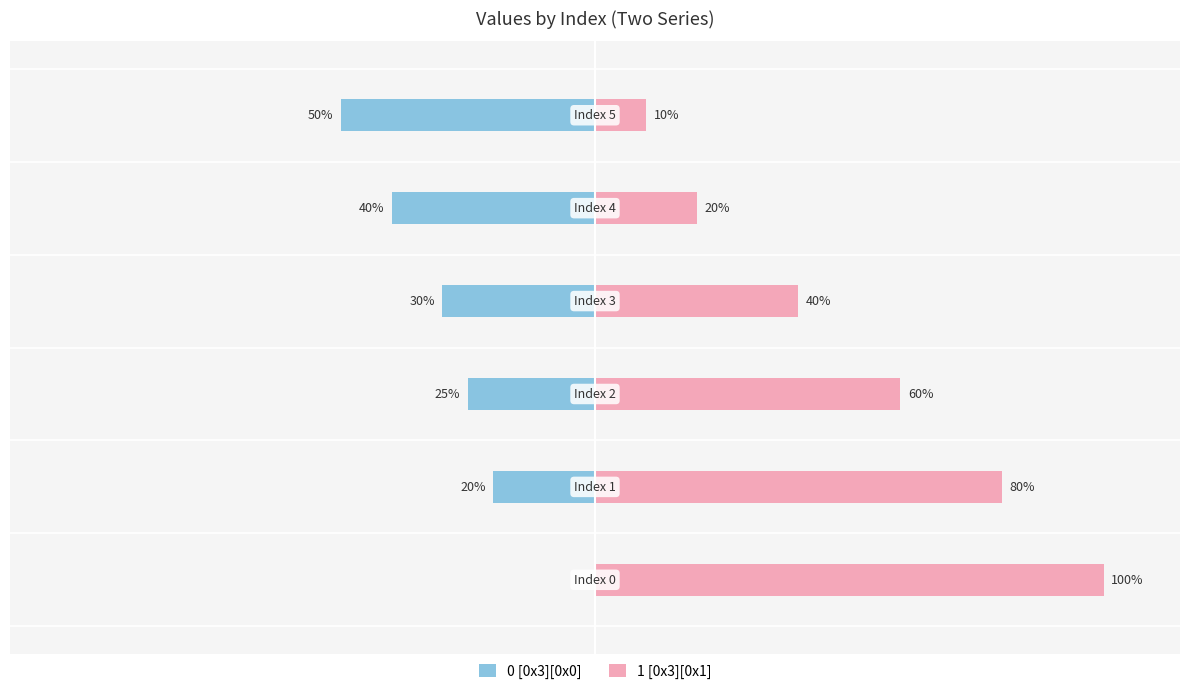

What is the label of the 5th bar from the left?

50